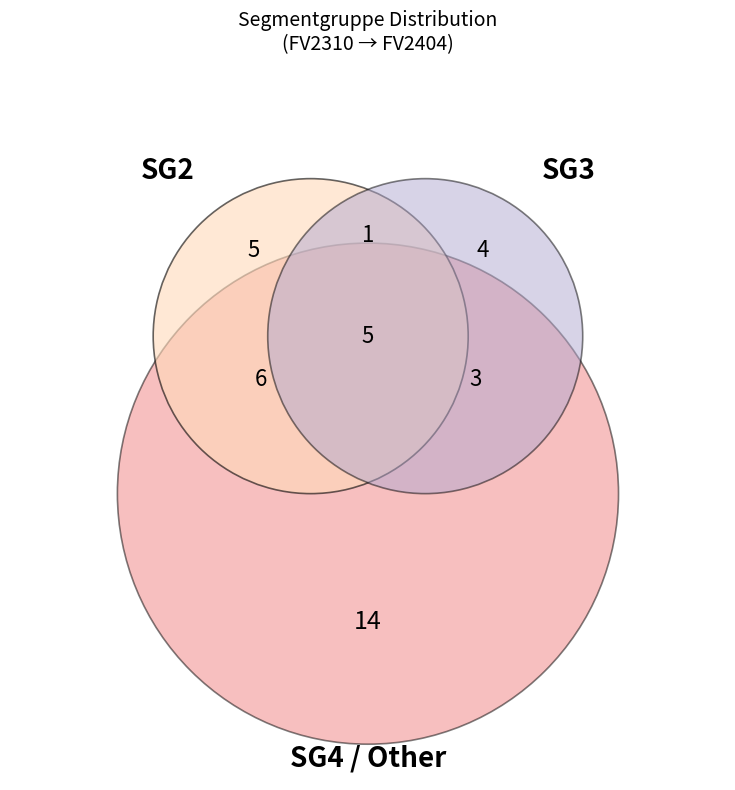

Is there a majority slice in this chart?

No